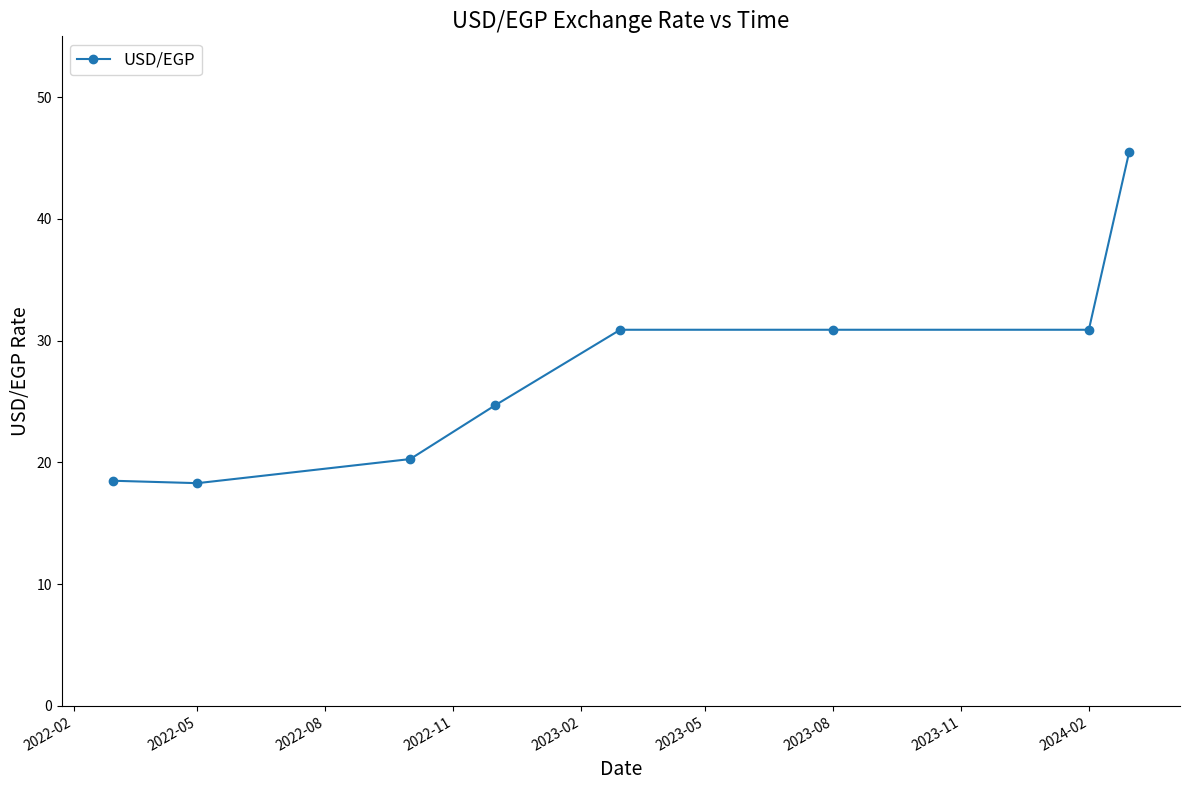

How many categories are shown in the chart?

8